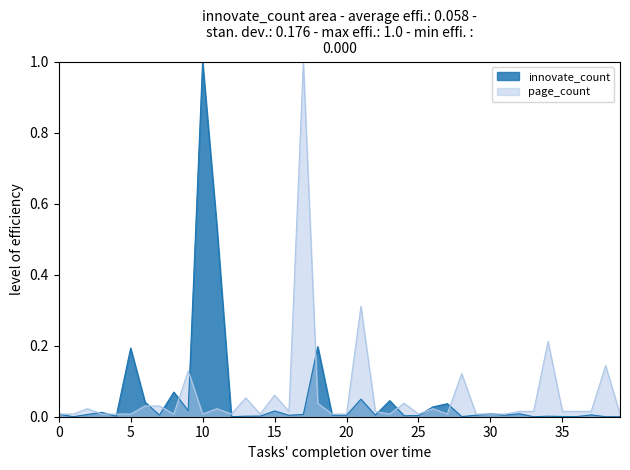

At 5, list the series in order from smallest to largest.

page_count, innovate_count